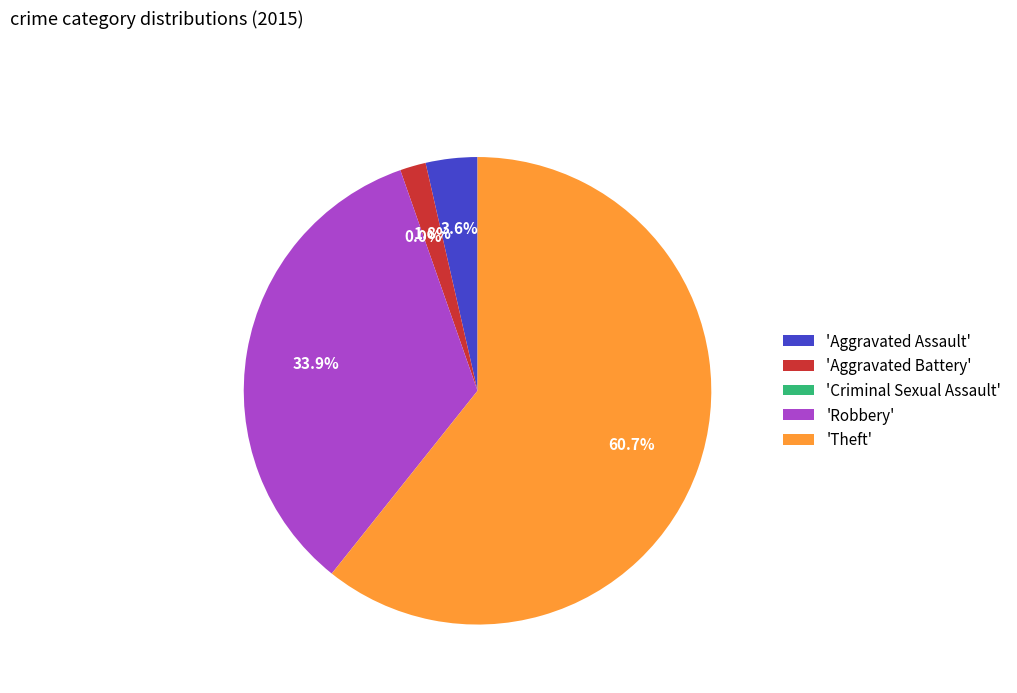

Is there a majority slice in this chart?

Yes